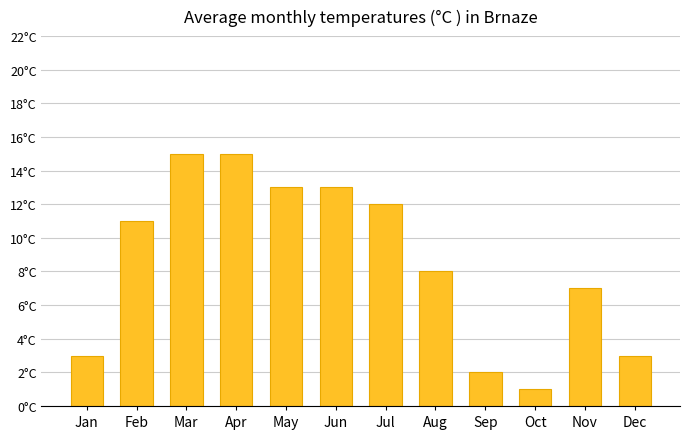

Are the bars horizontal?

No